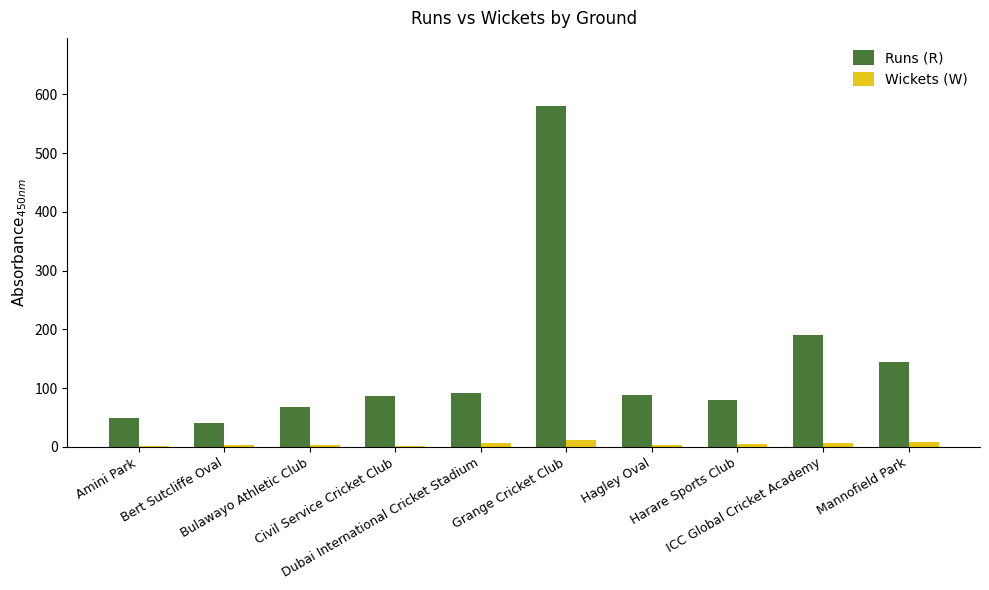

Which series has the largest total across all categories?

Runs (R)